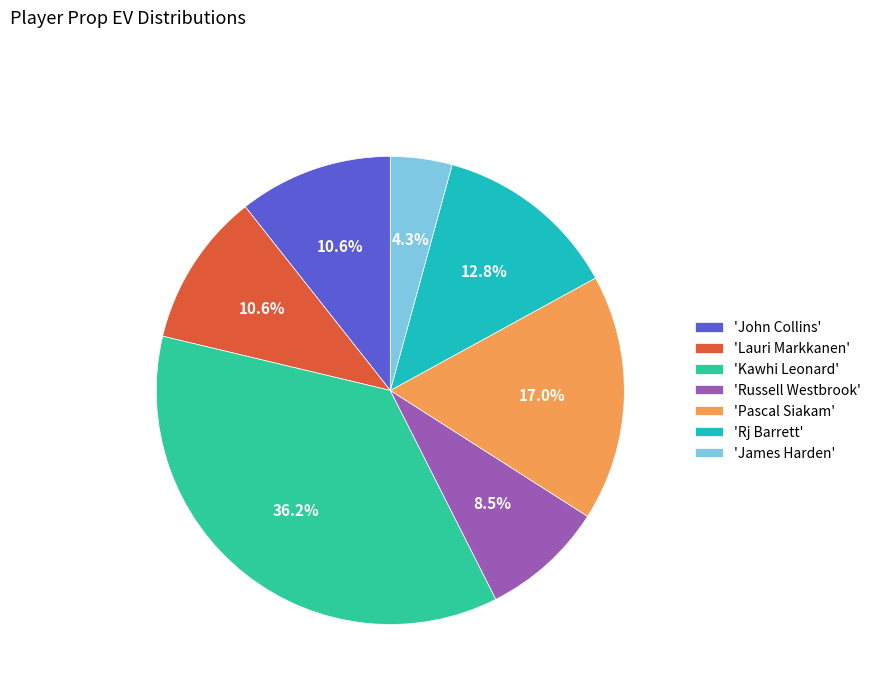

To the nearest percent, what is the difference between the largest and smallest slice percentages?

32%